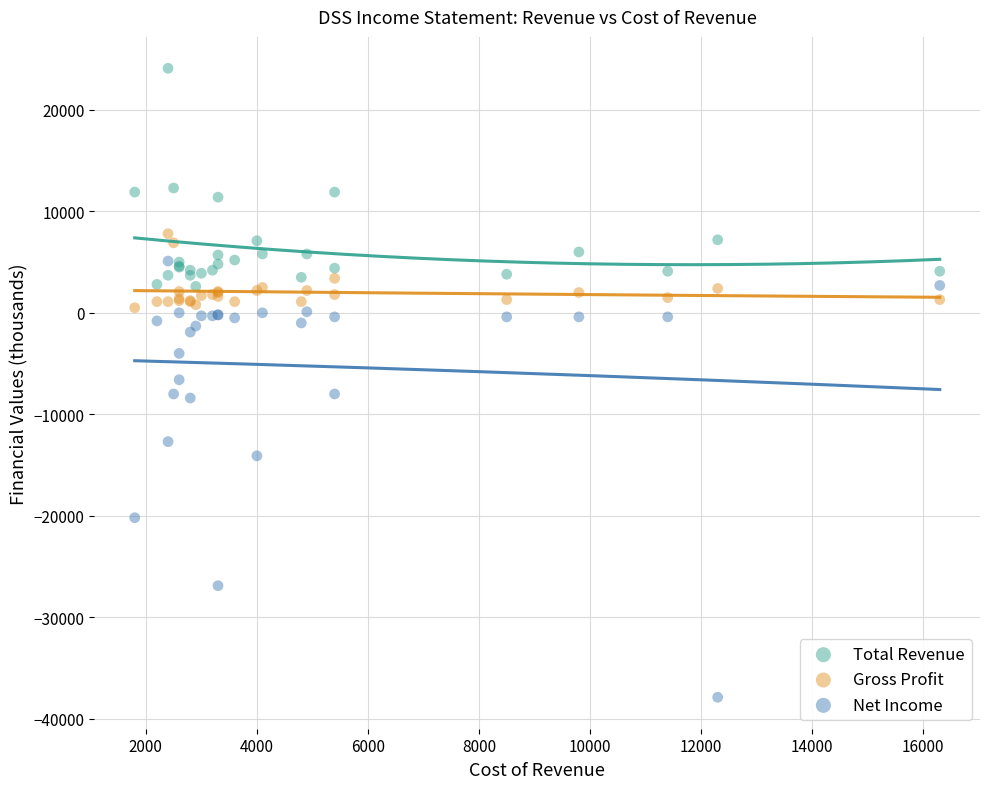

Which series contains the highest Y value?

Total Revenue